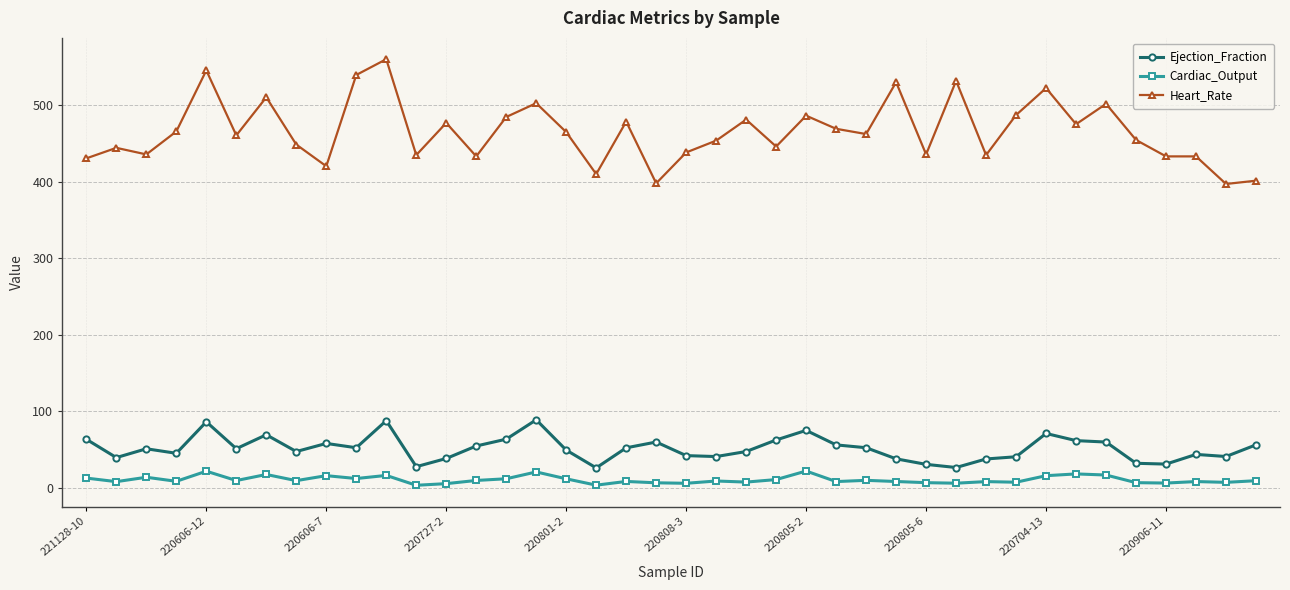

At how many categories does at least one series exceed 123?

40